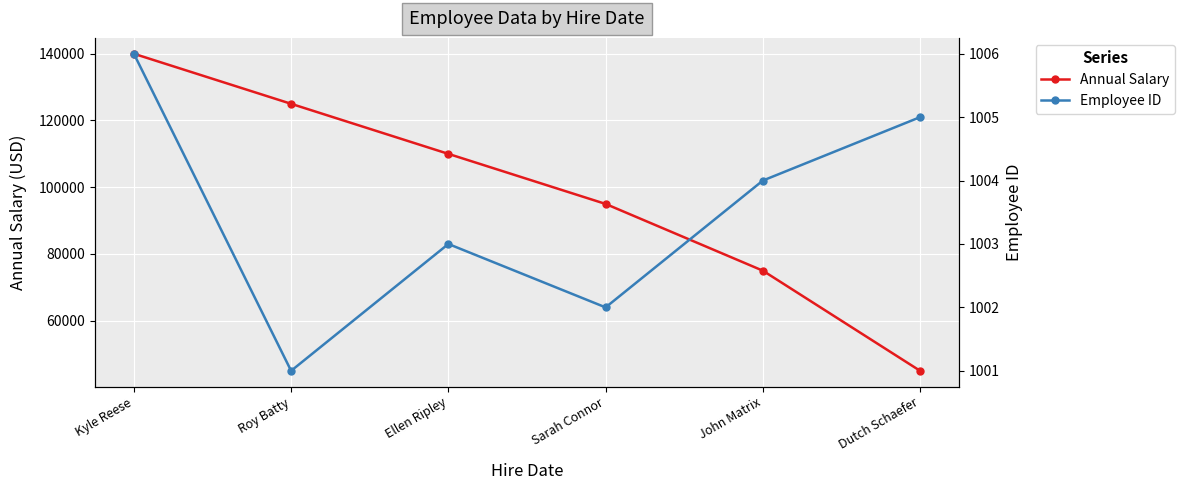

Where does the Employee ID series first go above 1004?

Kyle Reese